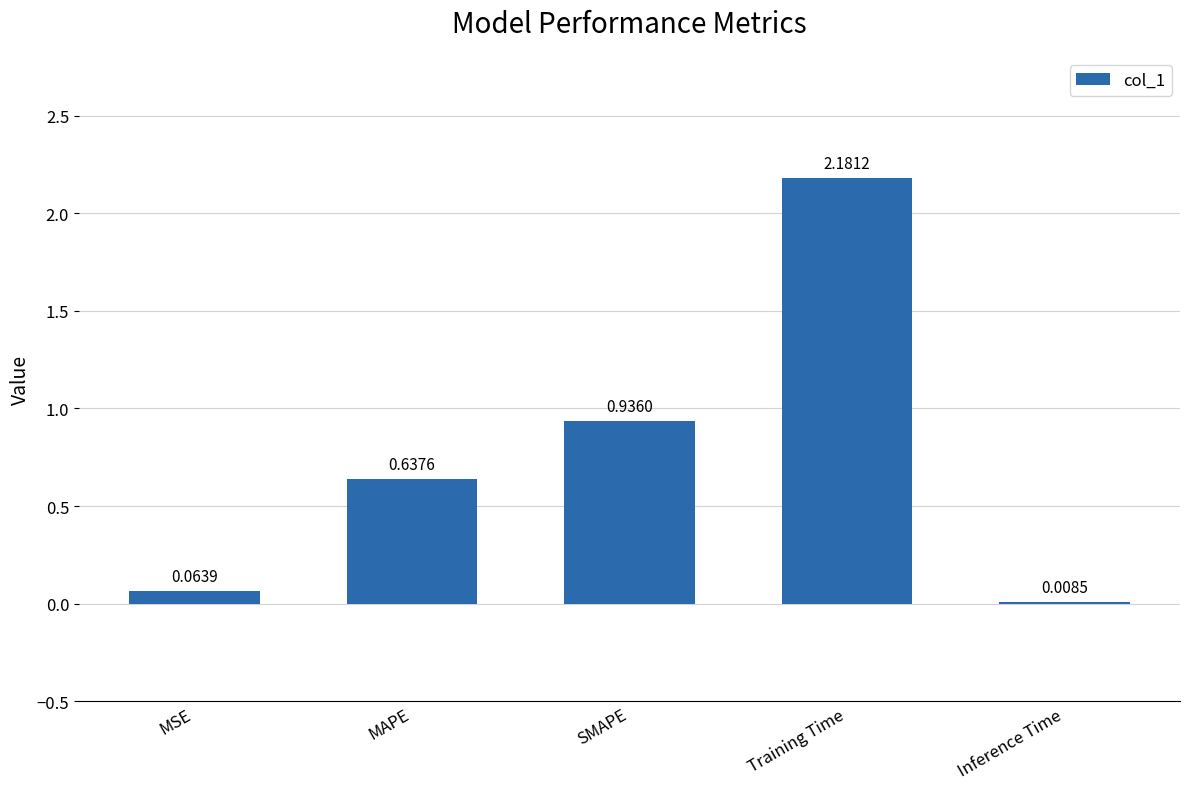

Which label corresponds to the largest value in the chart?

Training Time